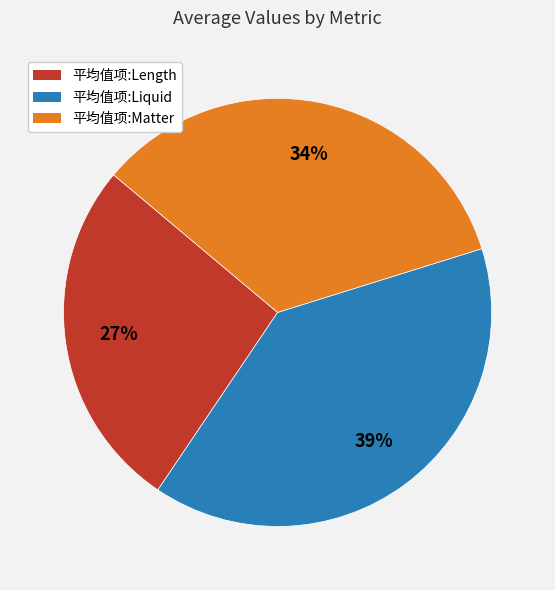

Does 平均值项:Matter account for over 50% of the chart?

No